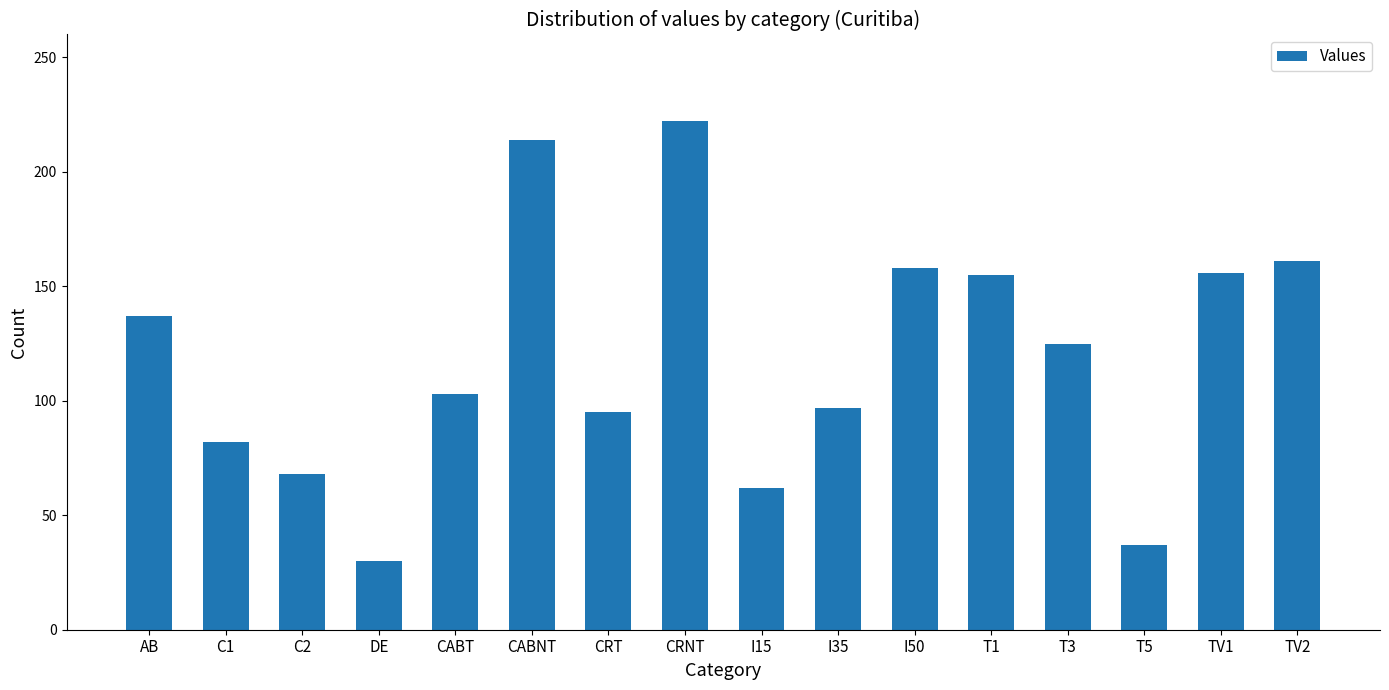

What is the sum of all values?

1902